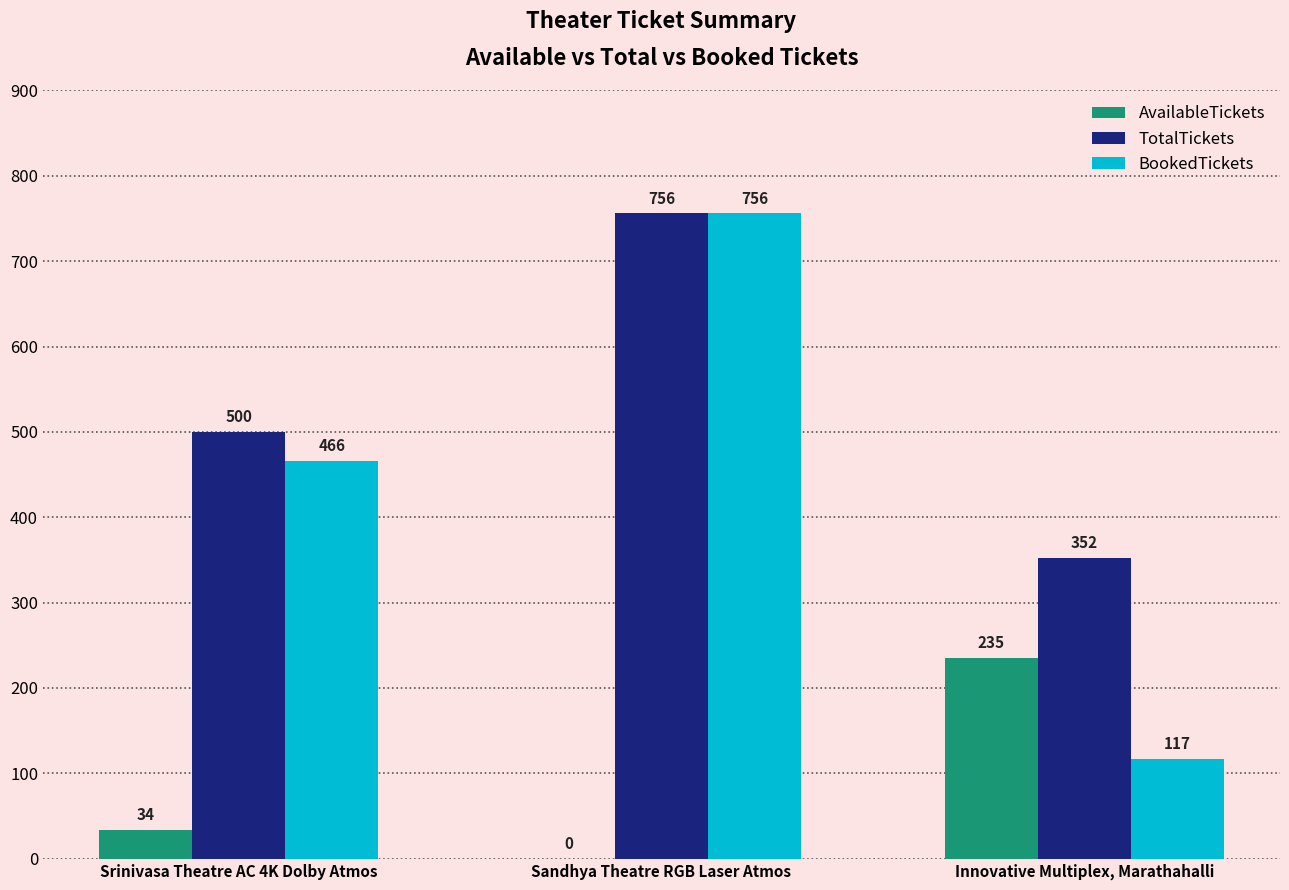

Where is AvailableTickets nearest to the value 117?

Srinivasa Theatre AC 4K Dolby Atmos